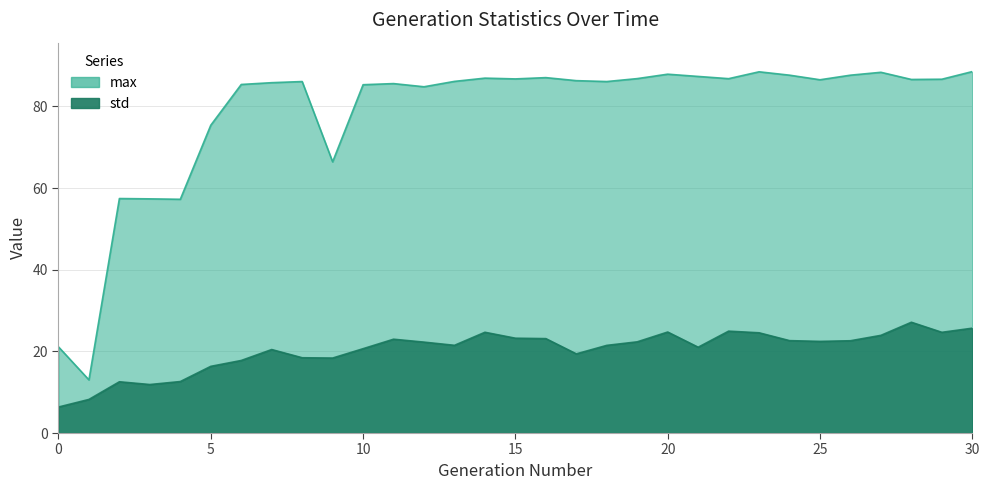

Reading left to right, transcribe all the data shown in this chart.

std: 6.4	8.2	12.6	11.9	12.6	16.3	17.8	20.4	18.4	18.4	20.7	23.0	22.3	21.5	24.7	23.2	23.1	19.4	21.5	22.3	24.7	21.0	25.0	24.5	22.6	22.4	22.6	23.9	27.1	24.7	25.7
max: 21.1	13.0	57.4	57.4	57.3	75.4	85.4	85.8	86.1	66.4	85.3	85.6	84.8	86.1	86.9	86.7	87.0	86.3	86.1	86.8	87.9	87.3	86.8	88.5	87.6	86.5	87.6	88.4	86.6	86.7	88.5